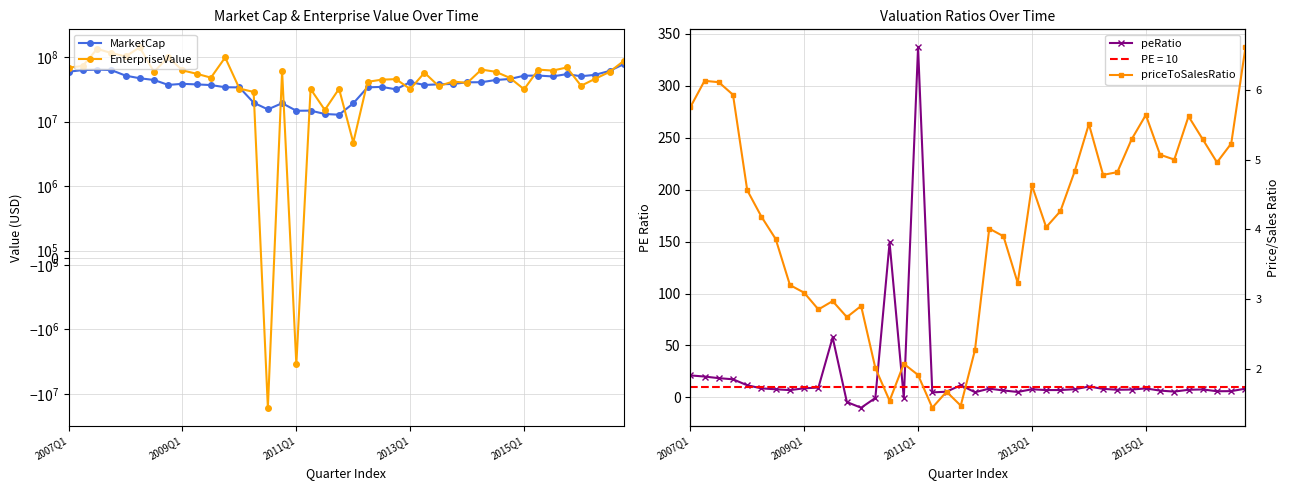

Which series has the largest total across all categories?

EnterpriseValue